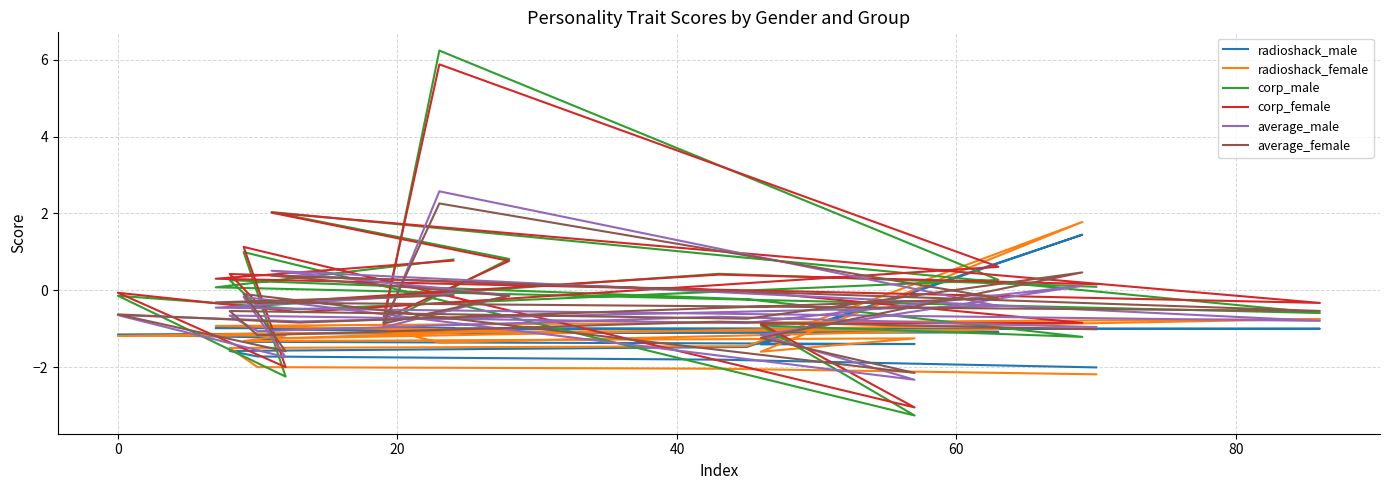

At how many categories does at least one series exceed -1?

18